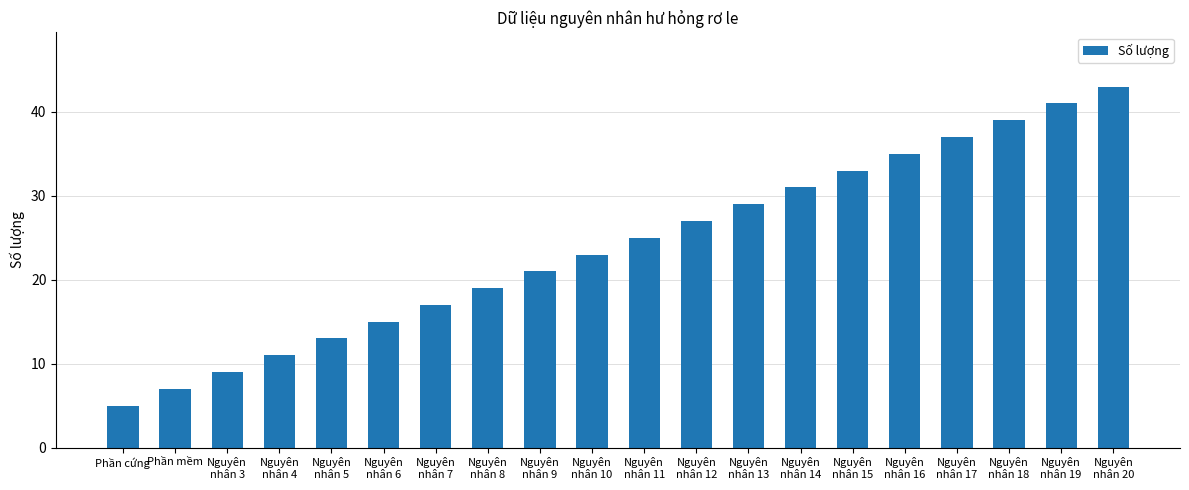

What position from the right is Nguyên
nhân 5?

16